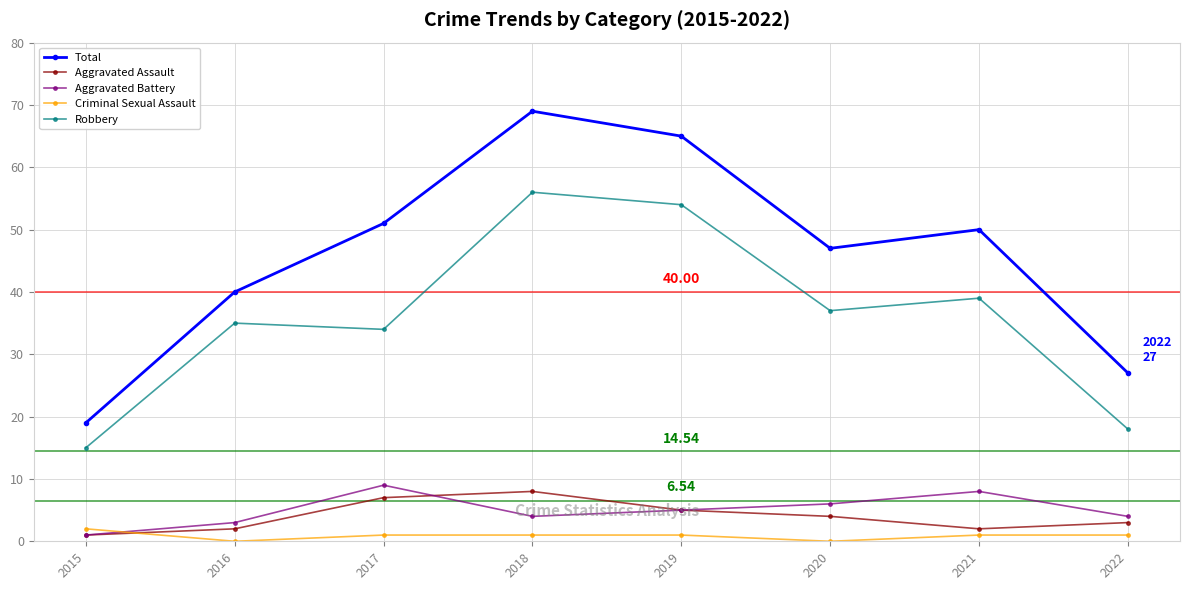

True or false: Total and Aggravated Assault cross at least once.

False